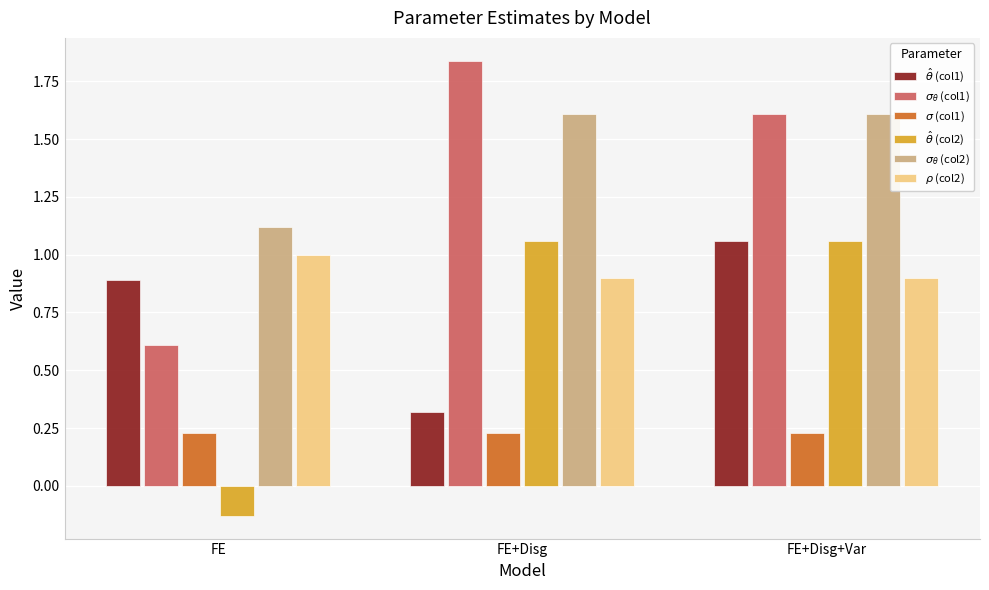

At how many categories does at least one series exceed 0?

3